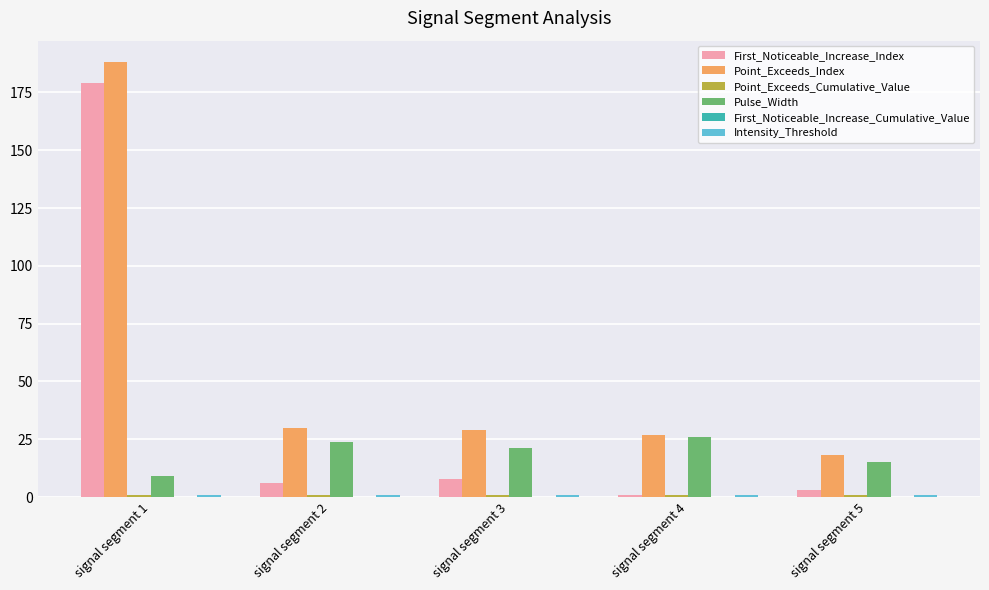

Which series has the largest total across all categories?

Point_Exceeds_Index